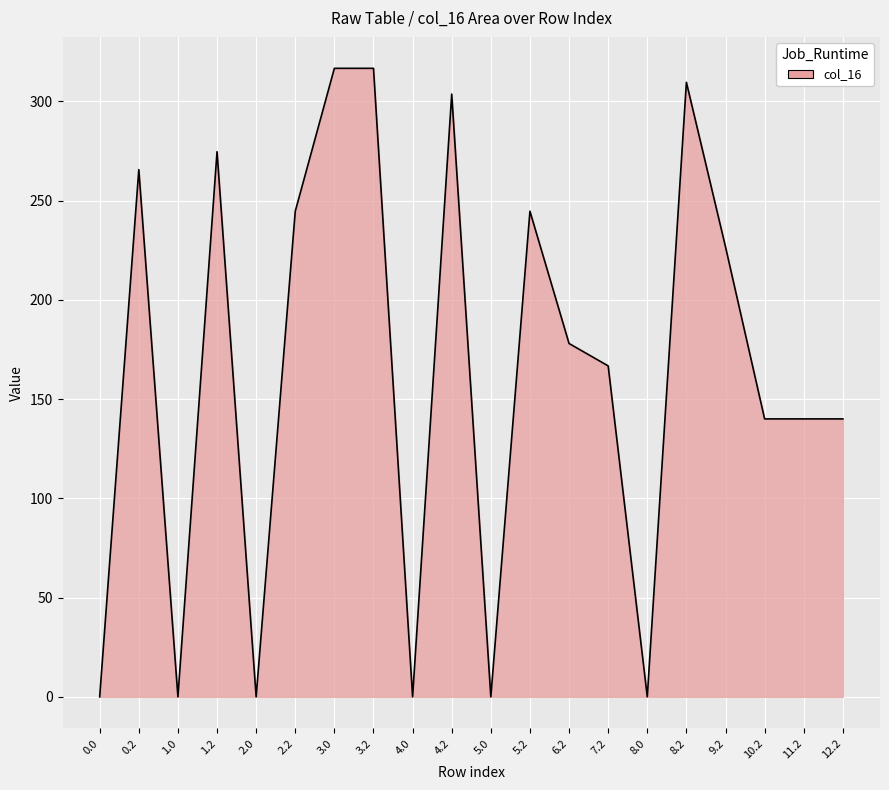

What position from the right is 3.0?

14